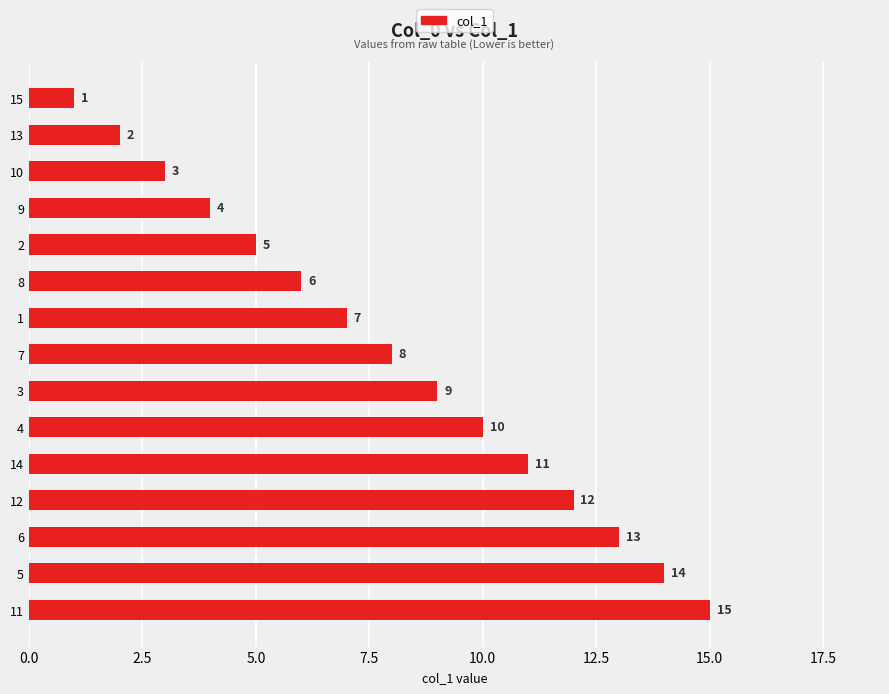

Where is the data nearest to the value 8?

7